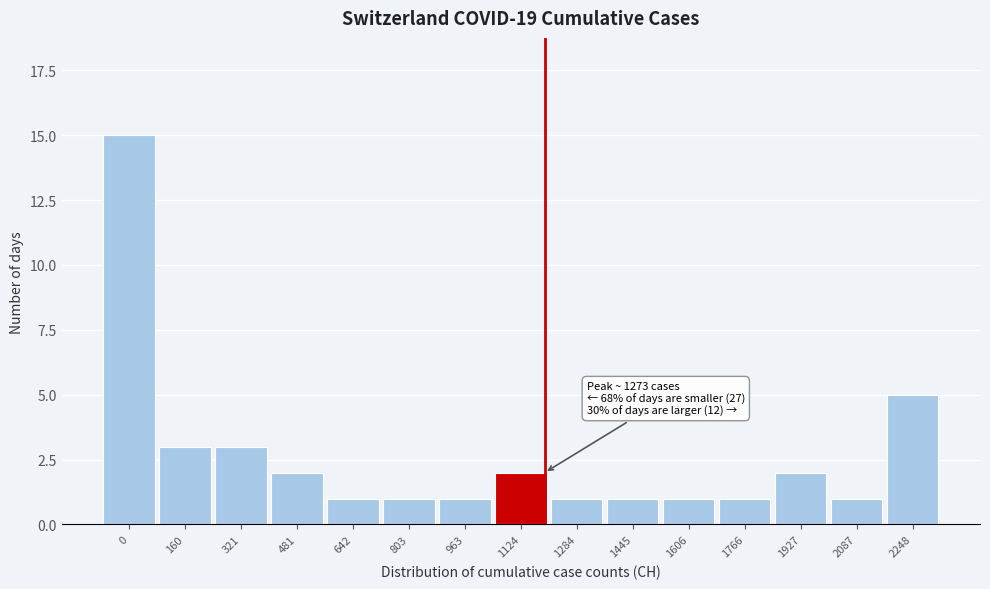

Reading right to left, what are all the values shown in this chart?

5	1	2	1	1	1	1	2	1	1	1	2	3	3	15